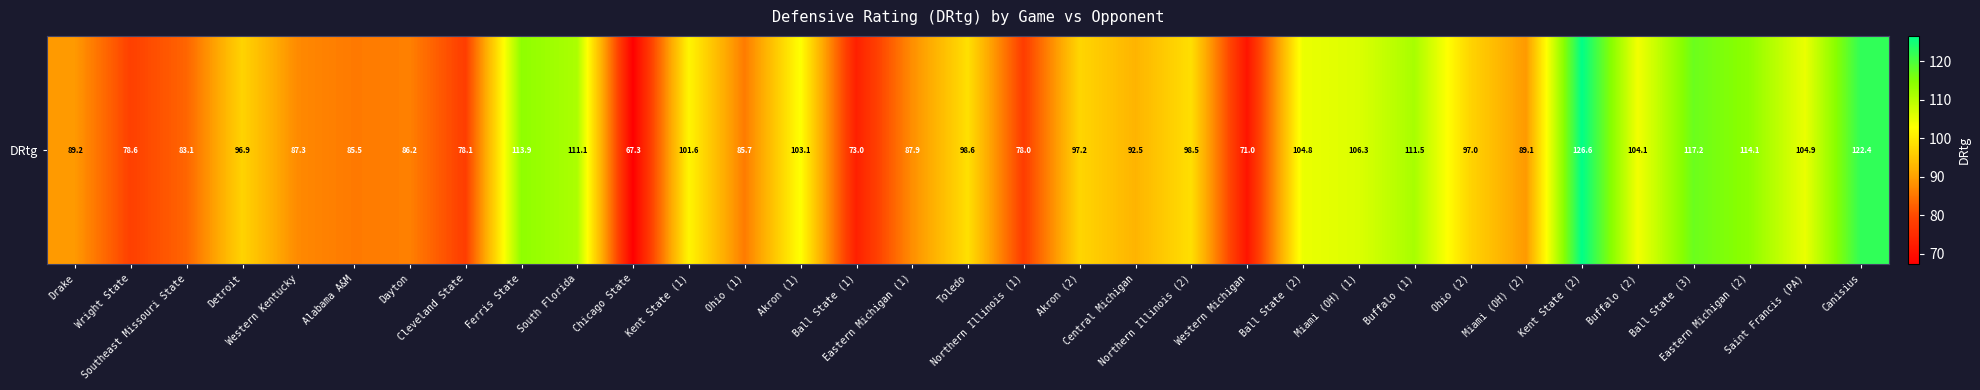

What is the change in value from Eastern Michigan (1) to Akron (2)?

+9.3